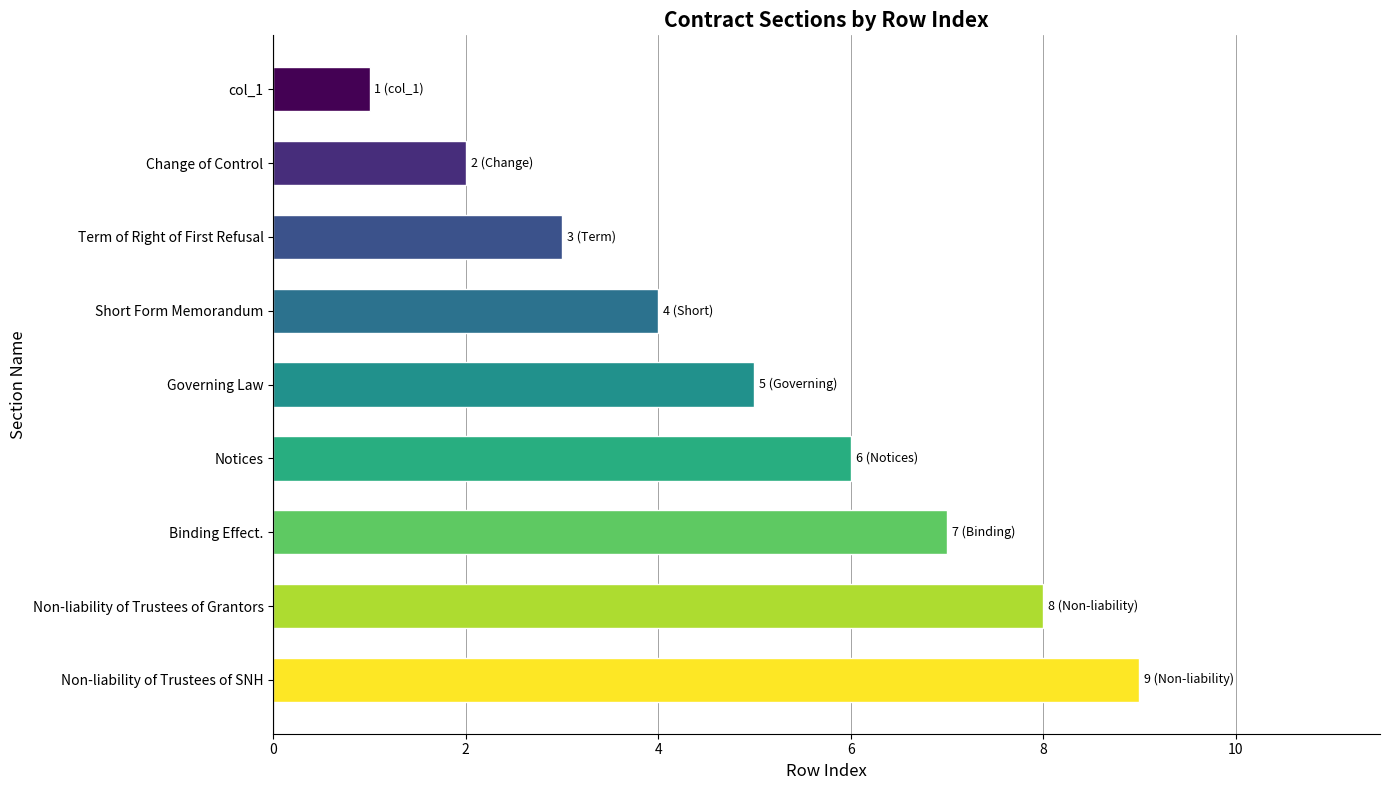

List the labels in order of value, largest first.

Non-liability of Trustees of SNH, Non-liability of Trustees of Grantors, Binding Effect., Notices, Governing Law, Short Form Memorandum, Term of Right of First Refusal, Change of Control, col_1